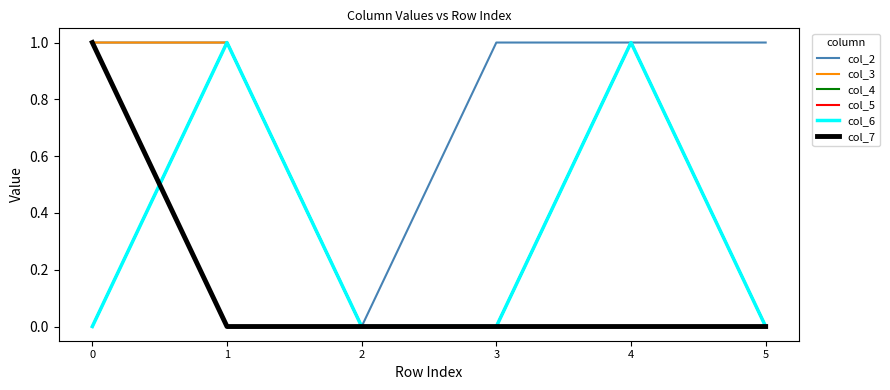

Does the chart display data point markers on the line(s)?

No